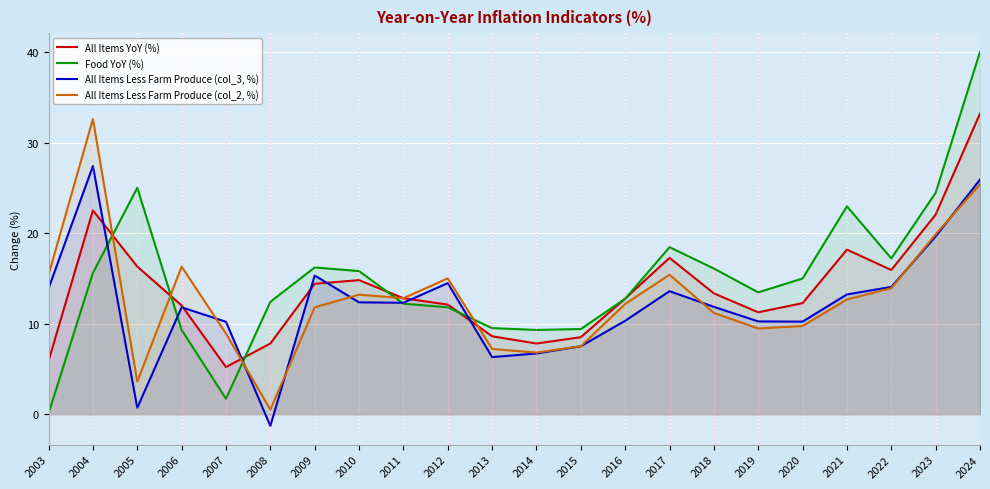

What is the value of the All Items YoY (%) point at the 12th from the left?

7.8